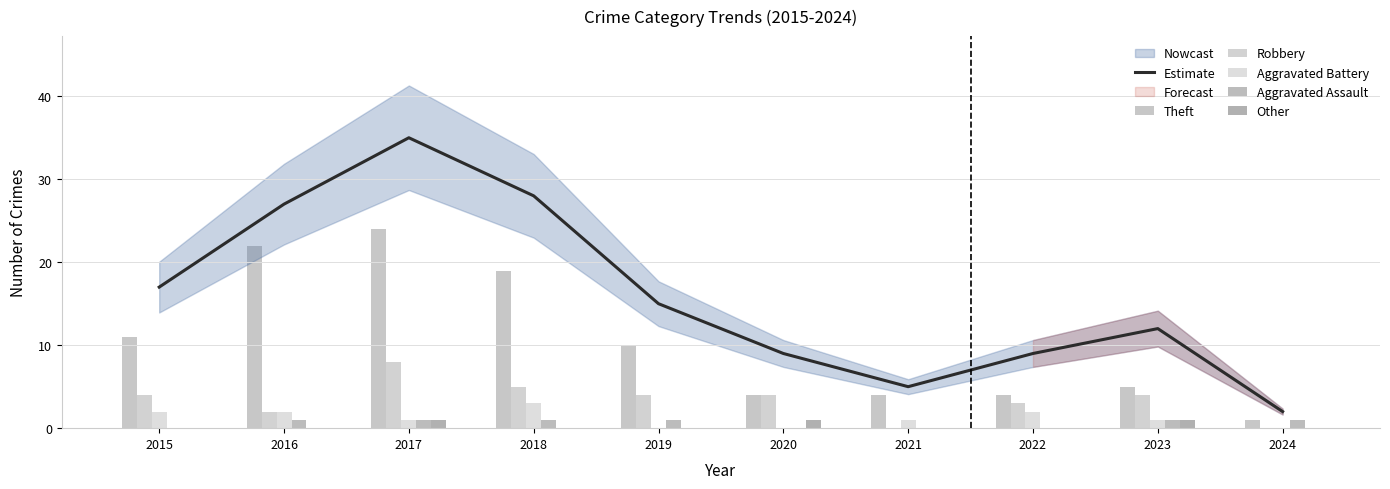

At which label does Robbery reach its peak?

2017